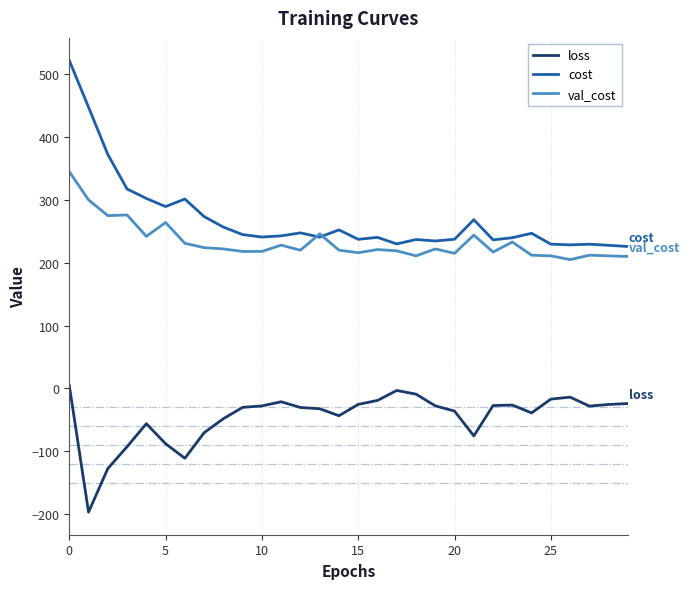

List the series in order of their peak value, lowest first.

loss, val_cost, cost